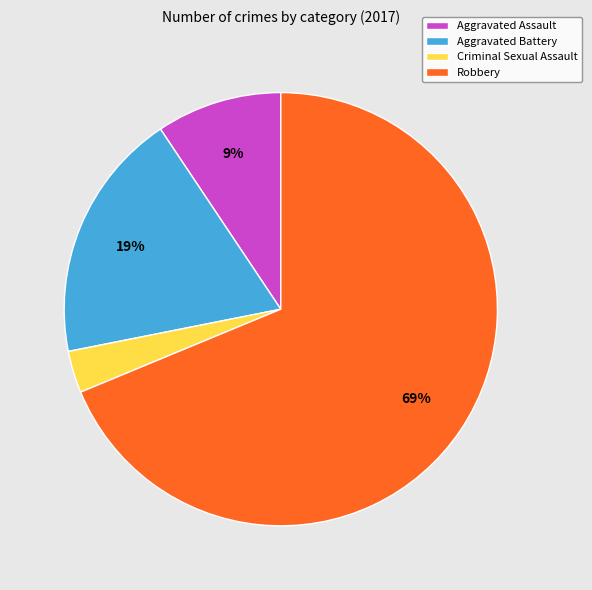

Do Robbery and Criminal Sexual Assault together represent more than half of the pie?

Yes